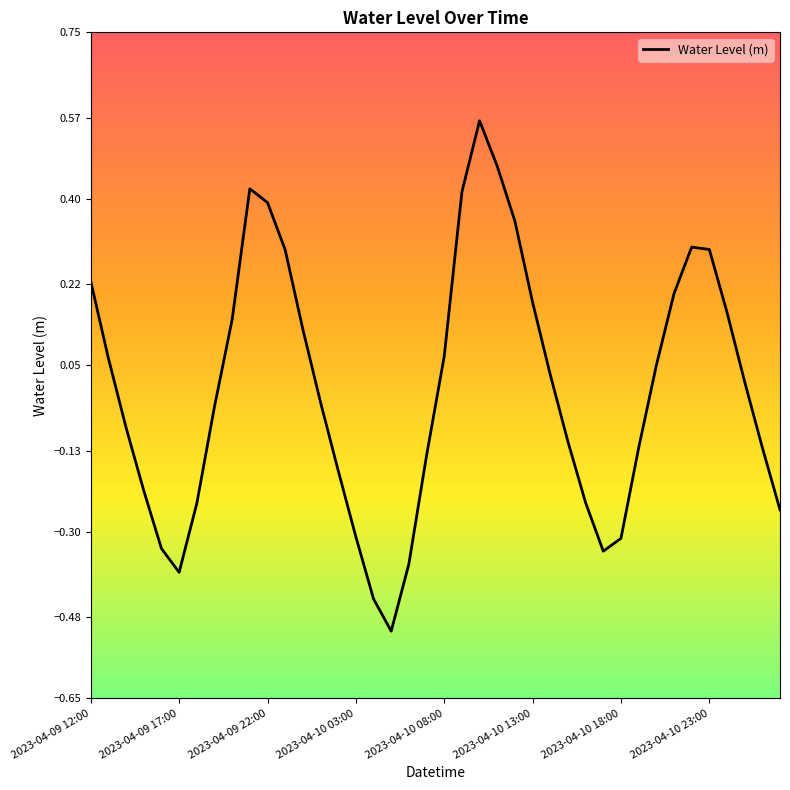

What is the difference between the maximum and minimum values?

1.1